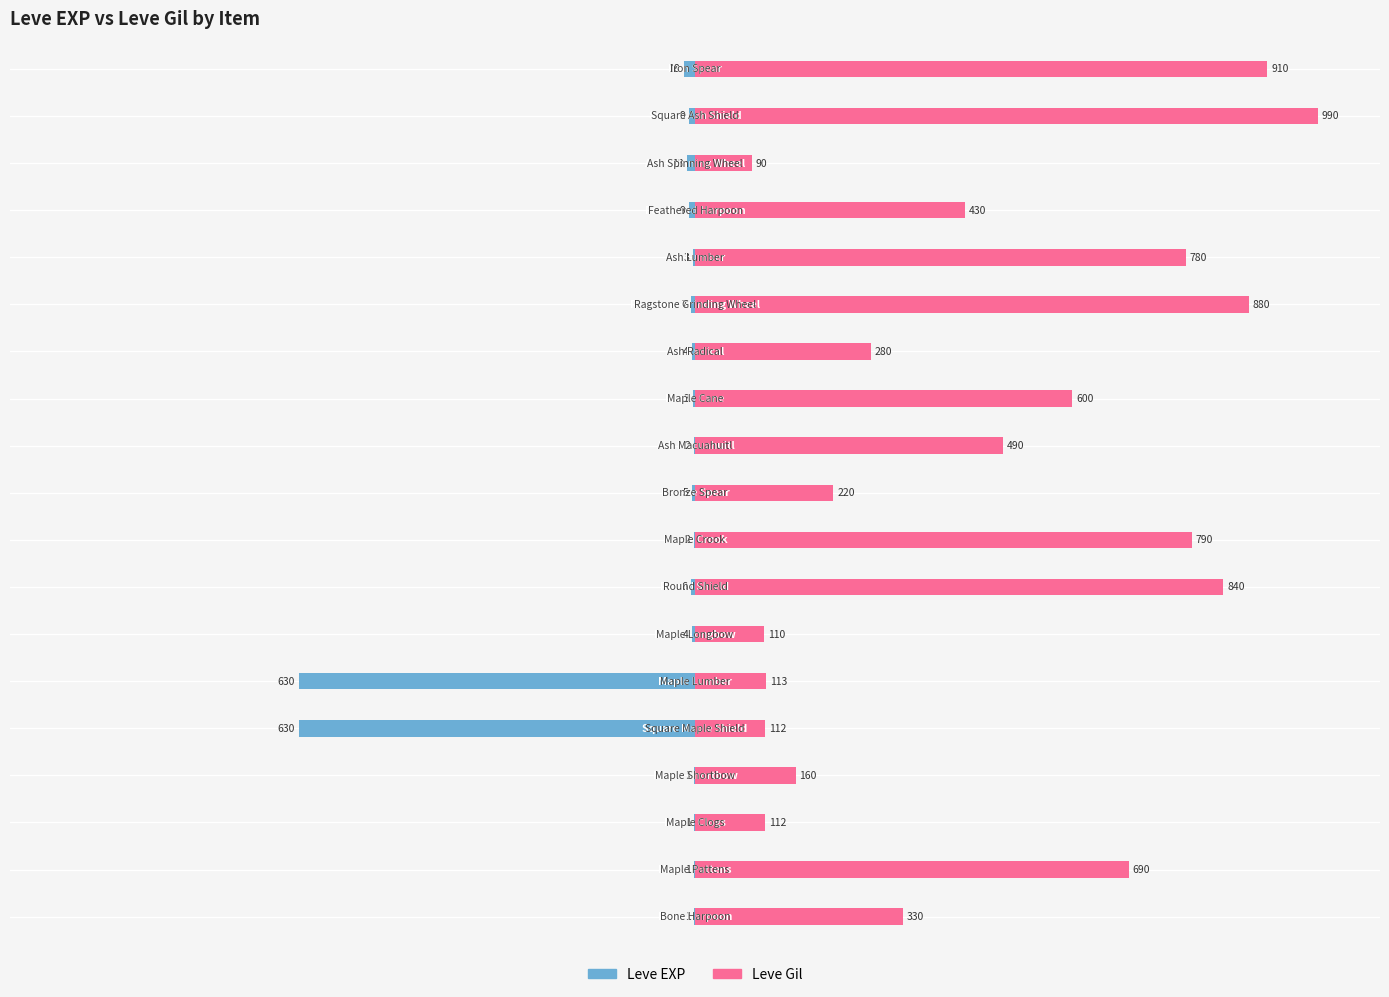

What are all the series names shown in the legend?

Leve EXP, Leve Gil